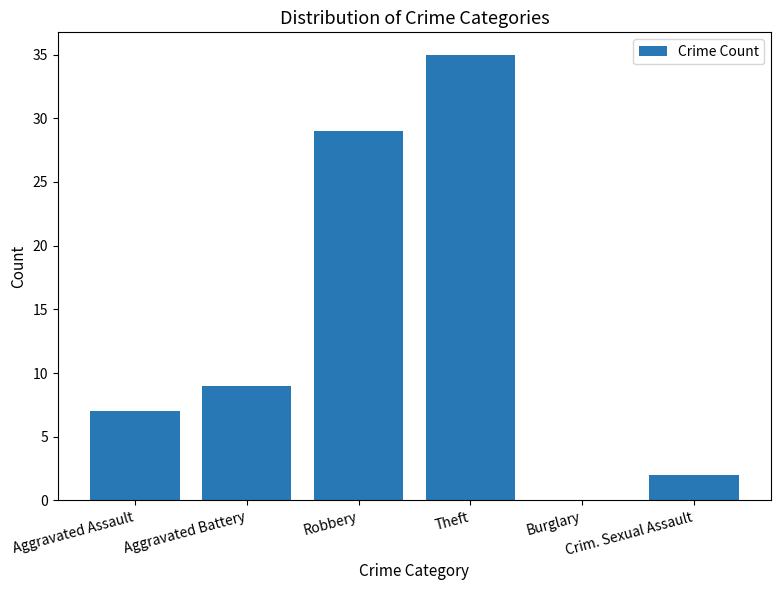

What is the sum of all values?

82